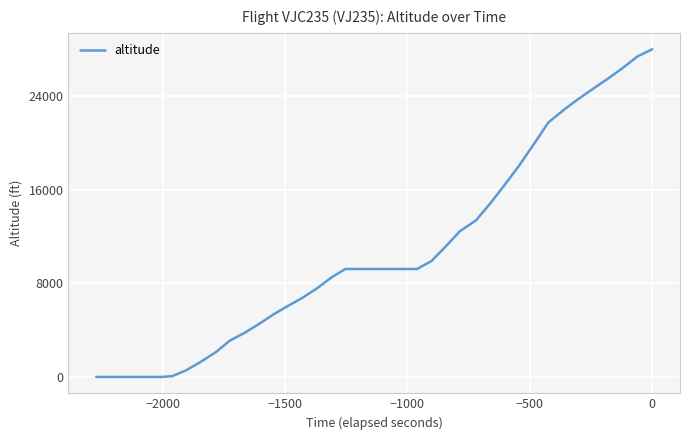

What is the label of the 38th point from the right?

−1500